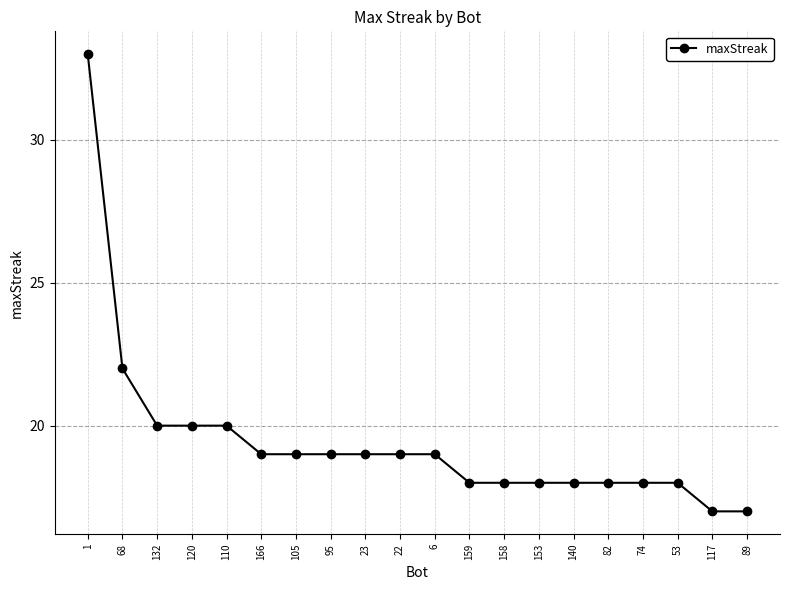

The value at 74 is 26. True or false?

False